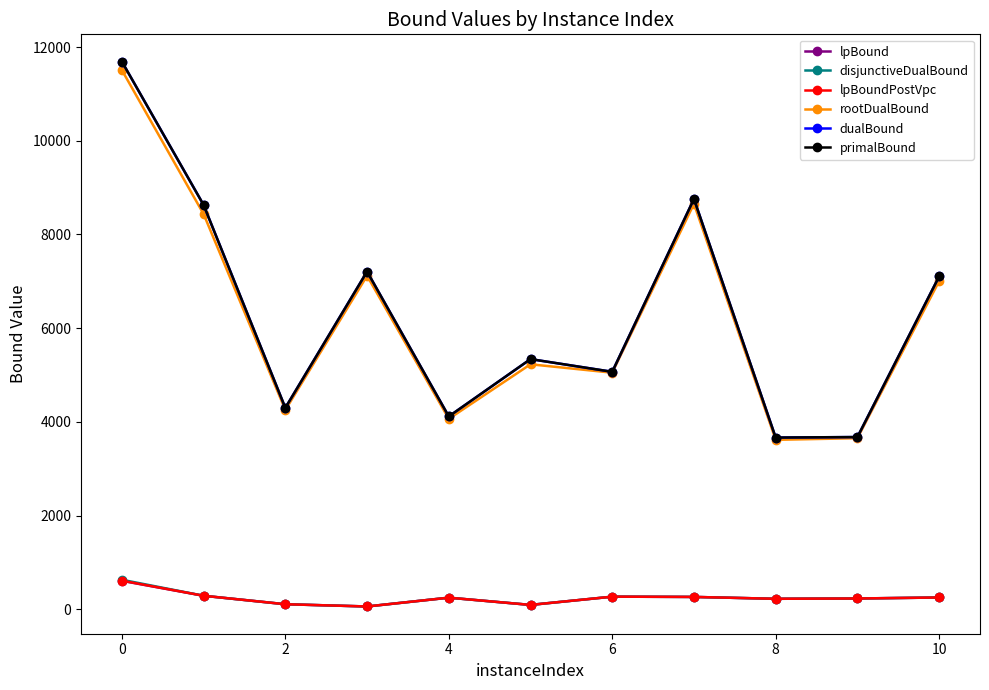

Does the chart have visible grid lines?

No